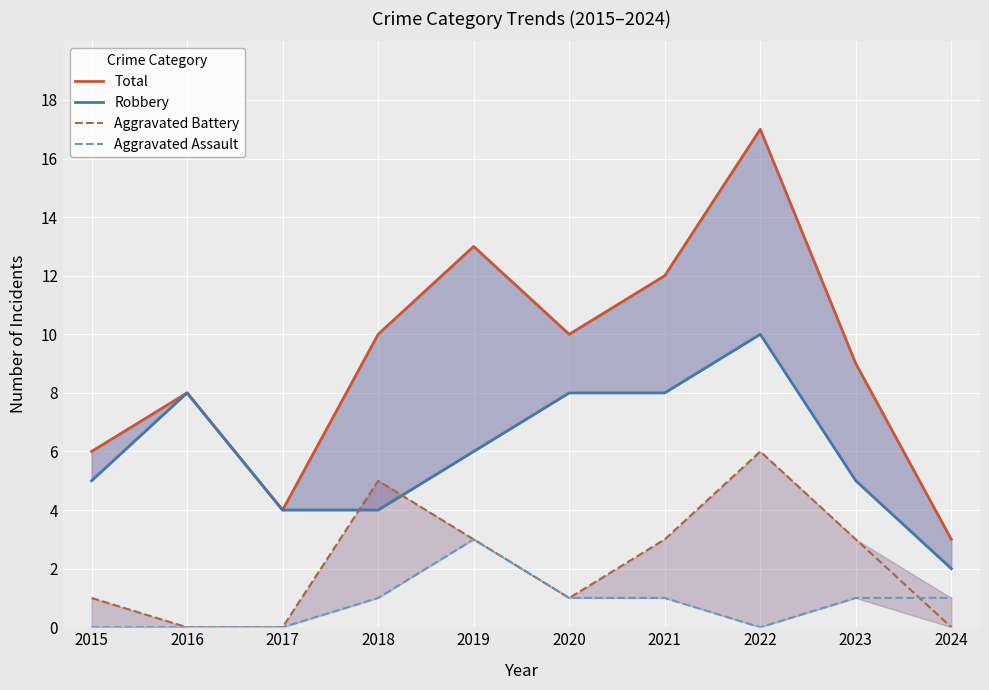

At which label is Total closest to 10?

2018